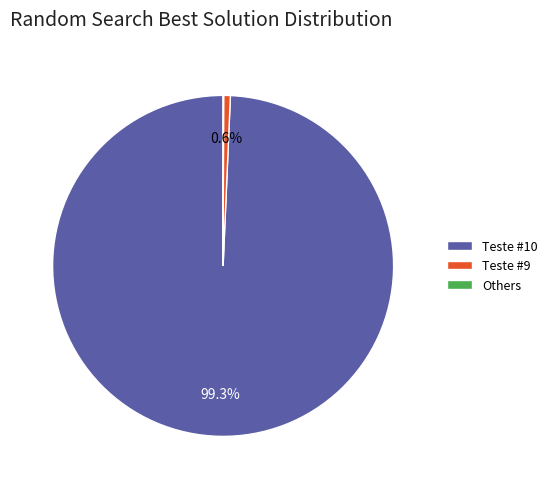

Is Teste #10 the majority of the pie?

Yes